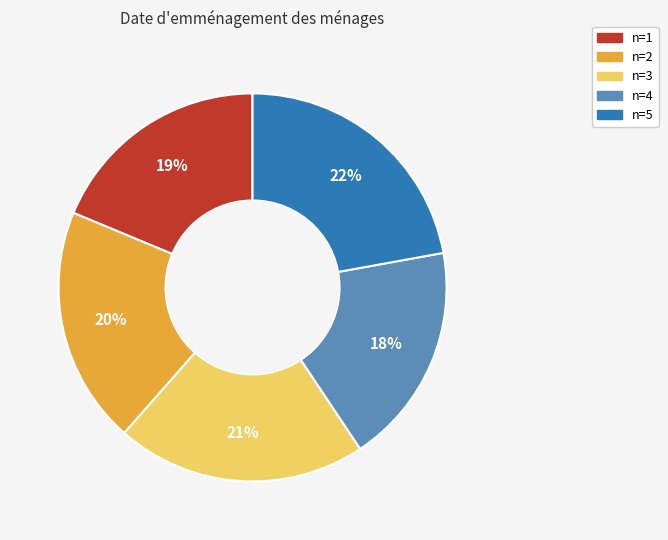

To the nearest percent, what percentage of the pie is n=2?

20%